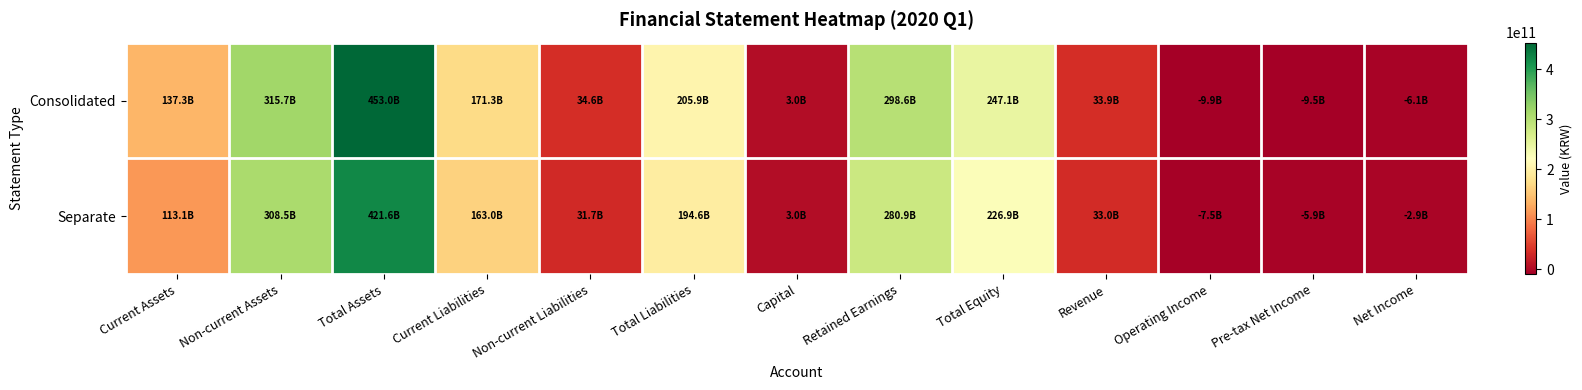

Reading left to right, transcribe all the data shown in this chart.

Consolidated: Current Assets=137333101964	Non-current Assets=315678376499	Total Assets=453011478463	Current Liabilities=171258894638	Non-current Liabilities=34647146417	Total Liabilities=205906041055	Capital=2988724500	Retained Earnings=298585810640	Total Equity=247105437408	Revenue=33889626682	Operating Income=-9935728963	Pre-tax Net Income=-9534537421	Net Income=-6072957619
Separate: Current Assets=113067826142	Non-current Assets=308499357466	Total Assets=421567183608	Current Liabilities=162967629463	Non-current Liabilities=31652303007	Total Liabilities=194619932470	Capital=2988724500	Retained Earnings=280873359319	Total Equity=226947251138	Revenue=33043966796	Operating Income=-7490911583	Pre-tax Net Income=-5948504571	Net Income=-2944561617